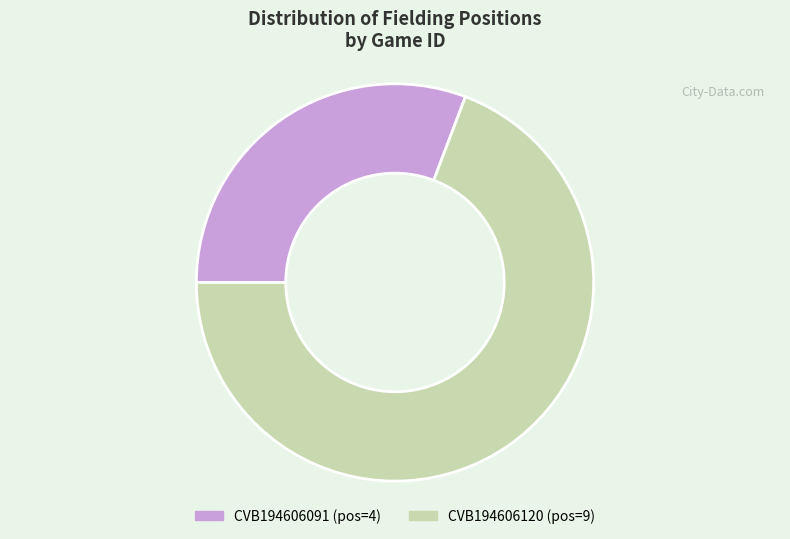

Is the sum of CVB194606091 and CVB194606120 greater than half?

Yes